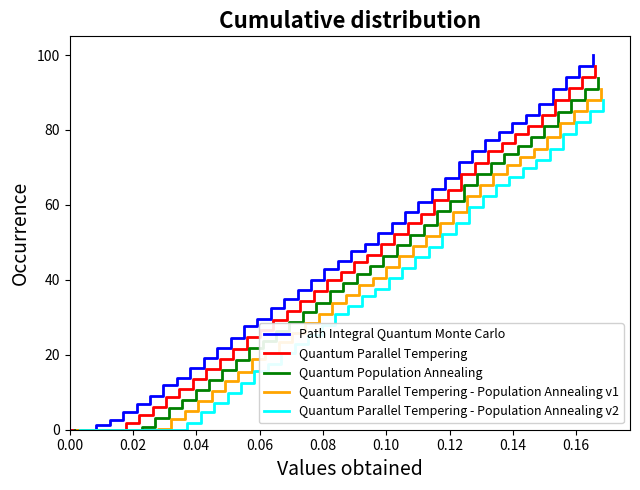

What is the value of the Quantum Parallel Tempering - Population Annealing v2 point at the 31st from the left?

62.3